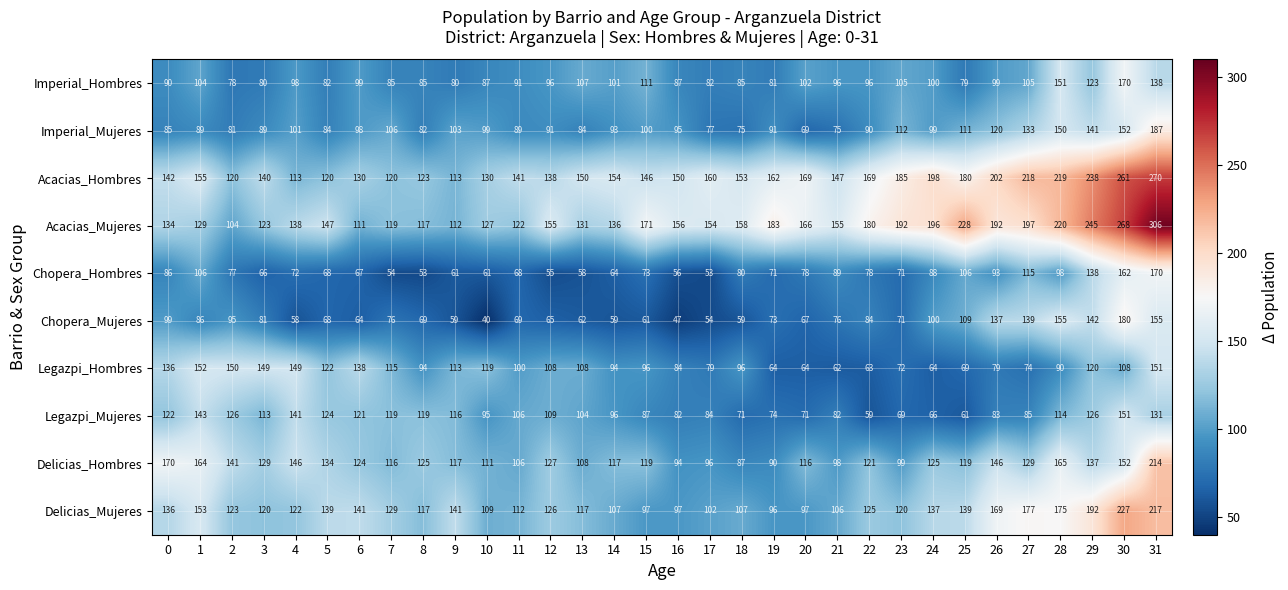

What is the difference between the maximum and second lowest values in the Delicias_Mujeres series?

130